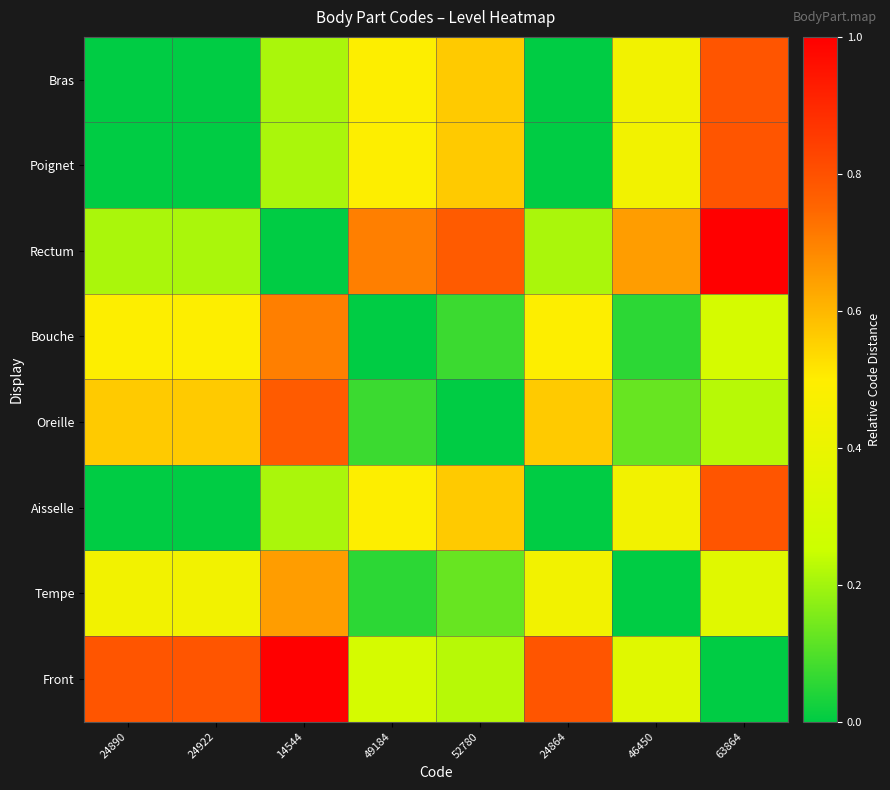

At how many categories does at least one series exceed 0?

8